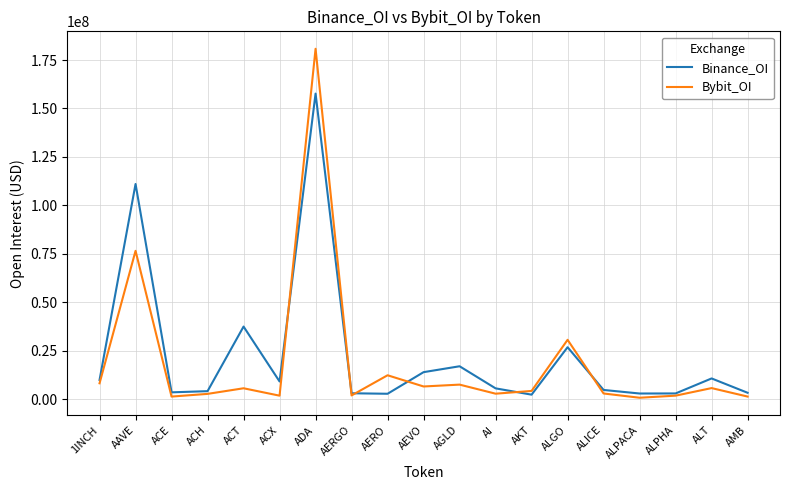

Rank the series by their maximum value, from lowest to highest.

Binance_OI, Bybit_OI